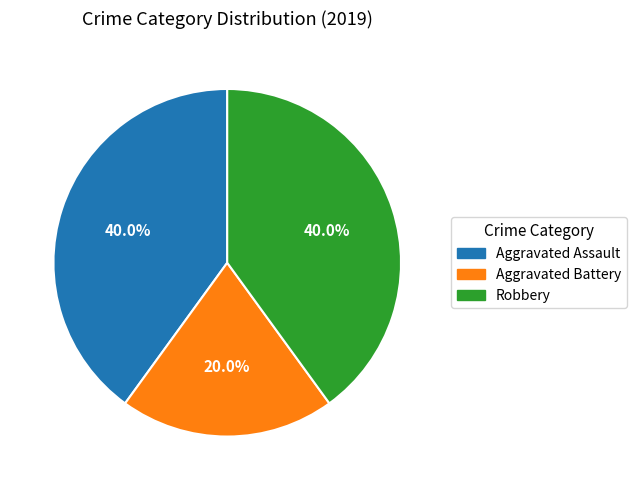

Do Aggravated Assault and Aggravated Battery together represent more than half of the pie?

Yes